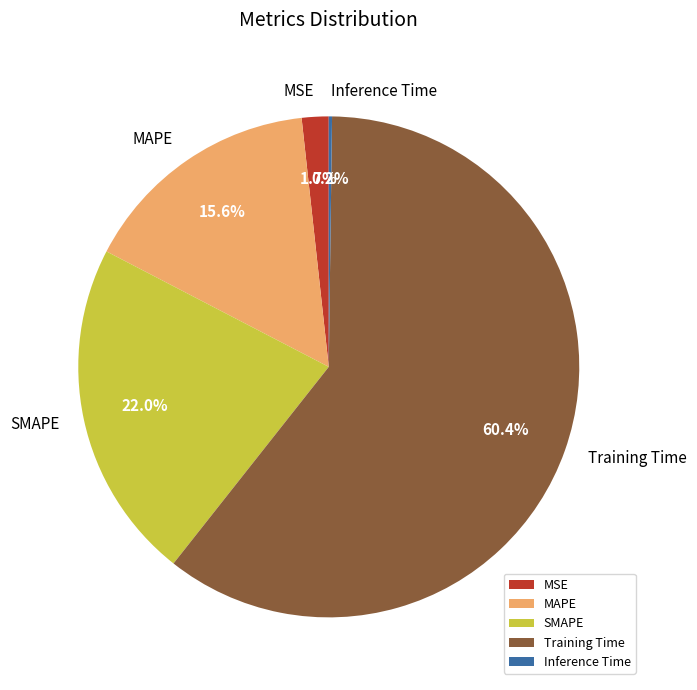

Do SMAPE and Training Time together represent more than half of the pie?

Yes